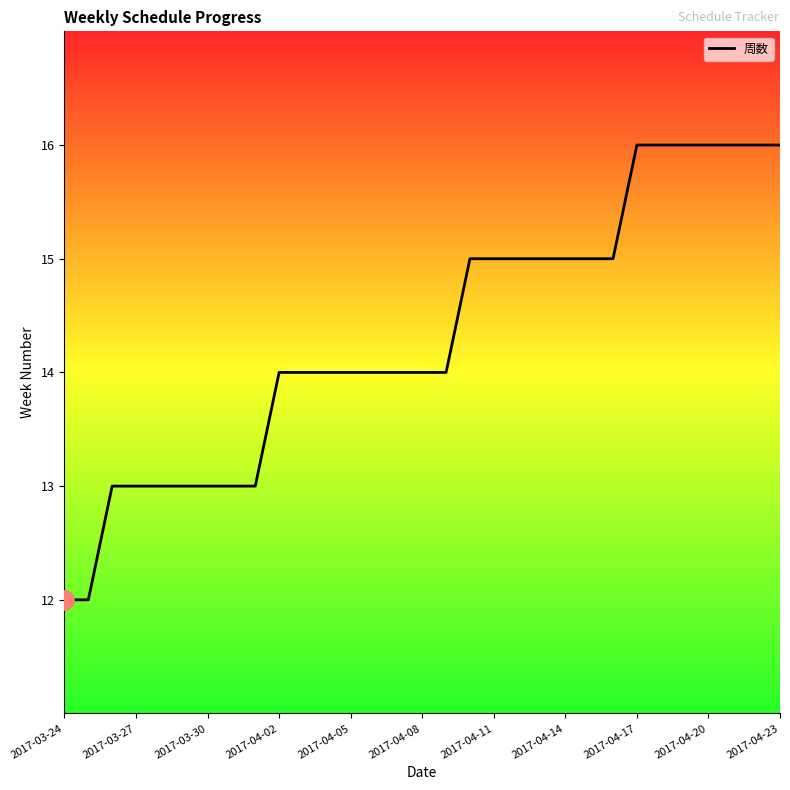

What is the smallest value displayed?

12